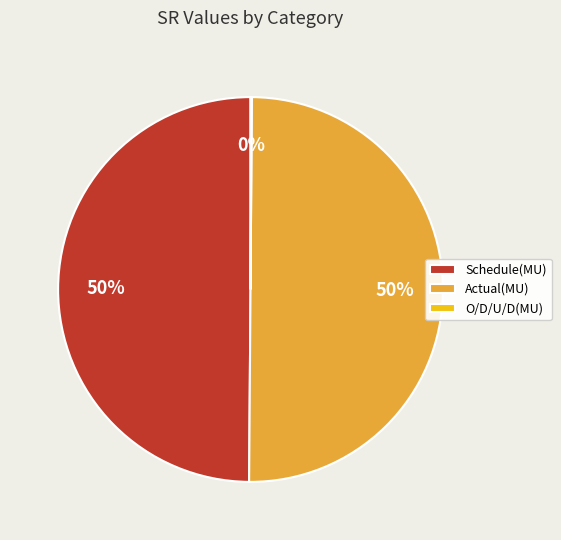

What is the ratio of the value at Actual(MU) to the value at Schedule(MU)?

1.0